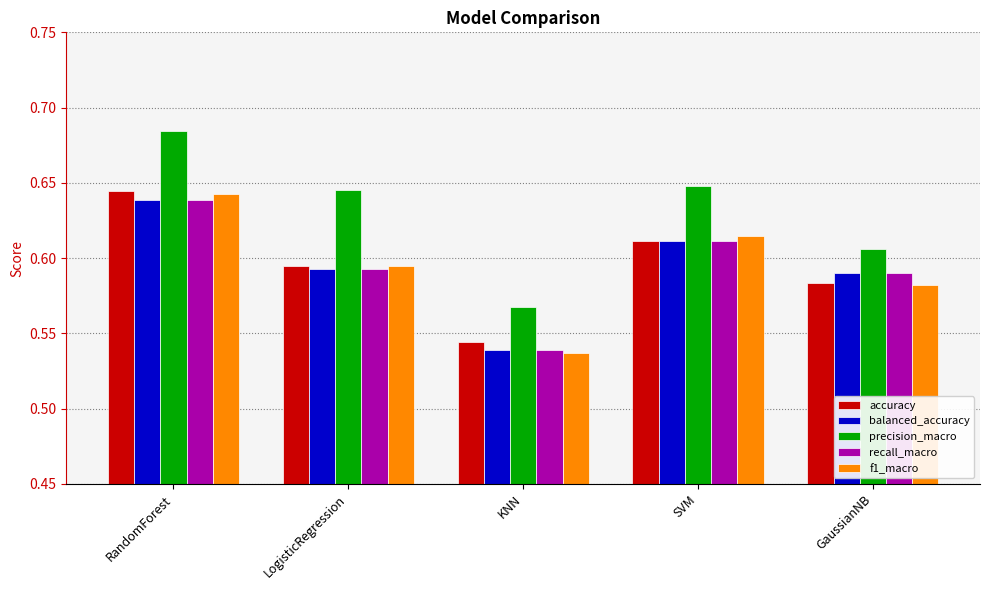

The accuracy series shows 0.8 at LogisticRegression. True or false?

False